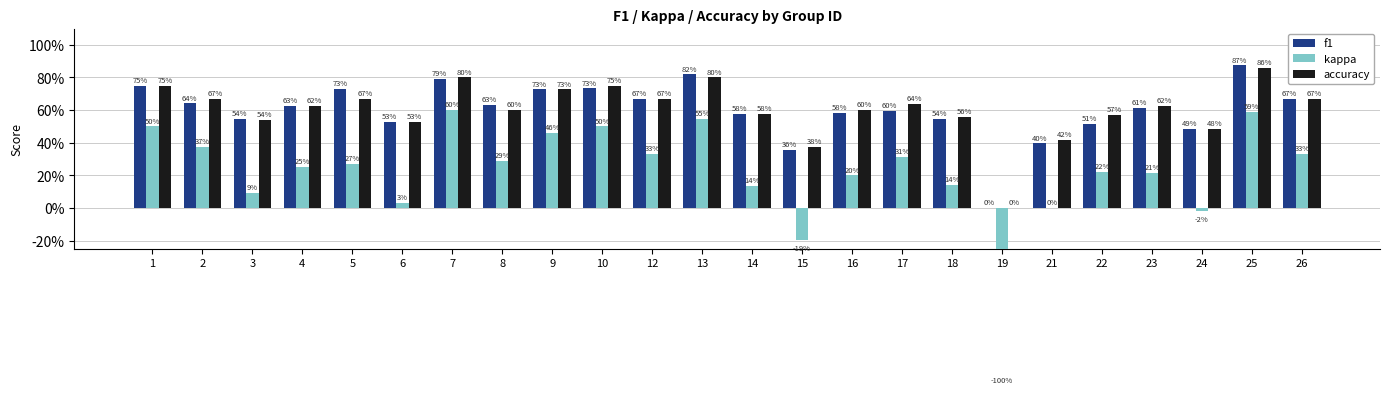

Read the f1 value at 8.

0.6